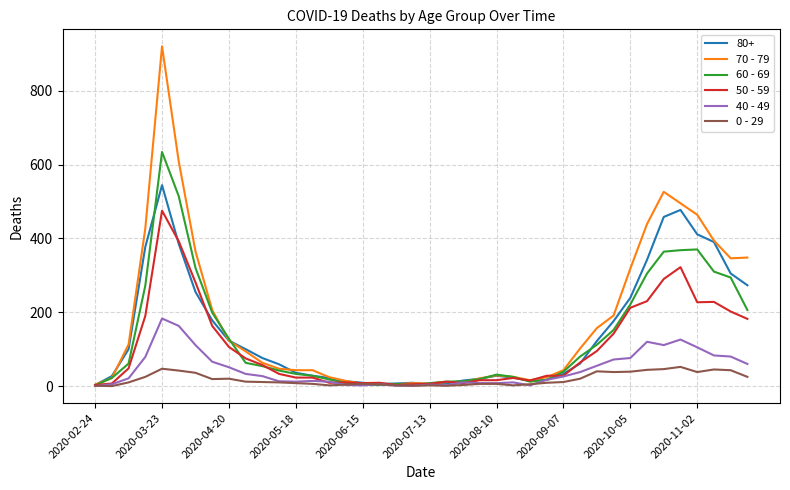

Which series has the widest spread of values?

70 - 79